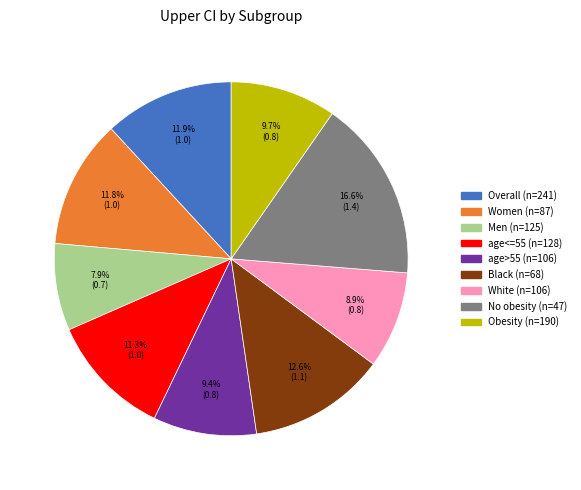

How many slices are in this pie chart?

9